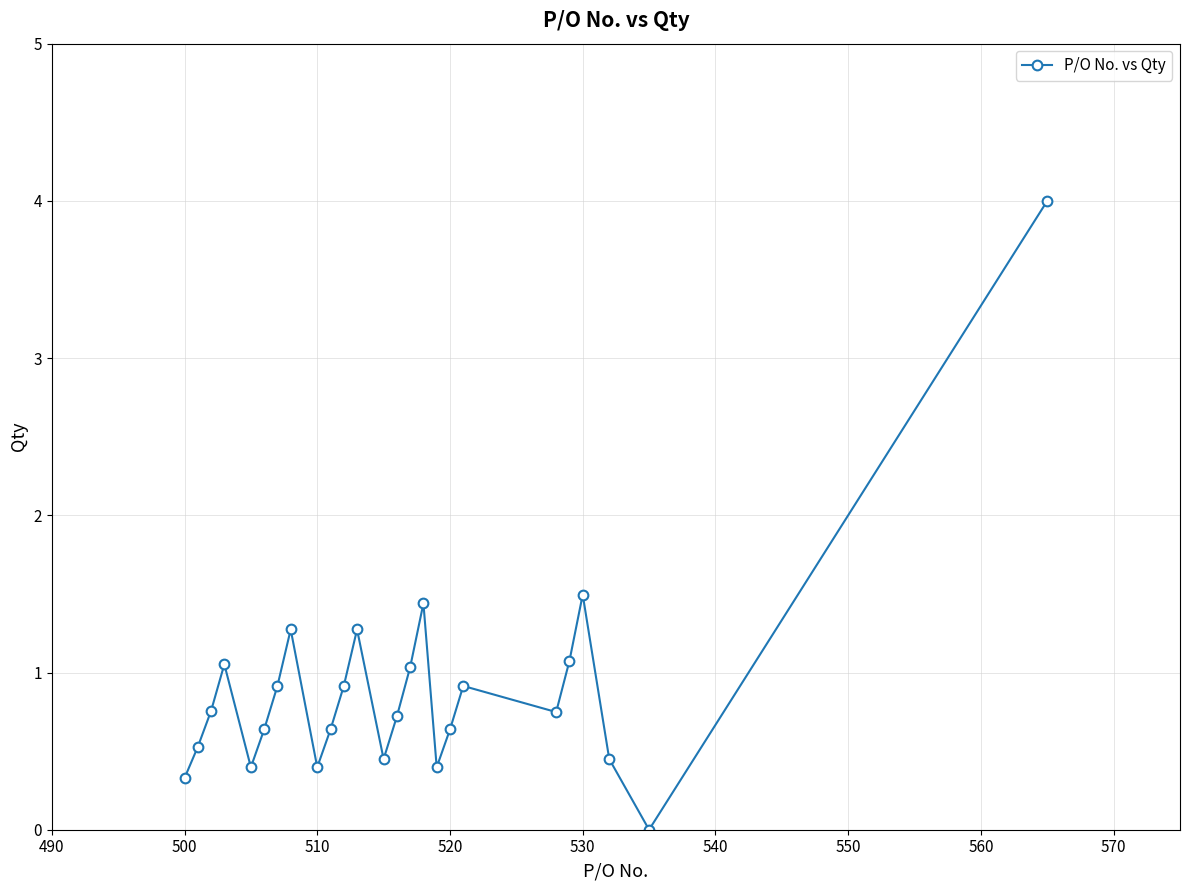

What is the difference between the maximum and minimum values?

4.0